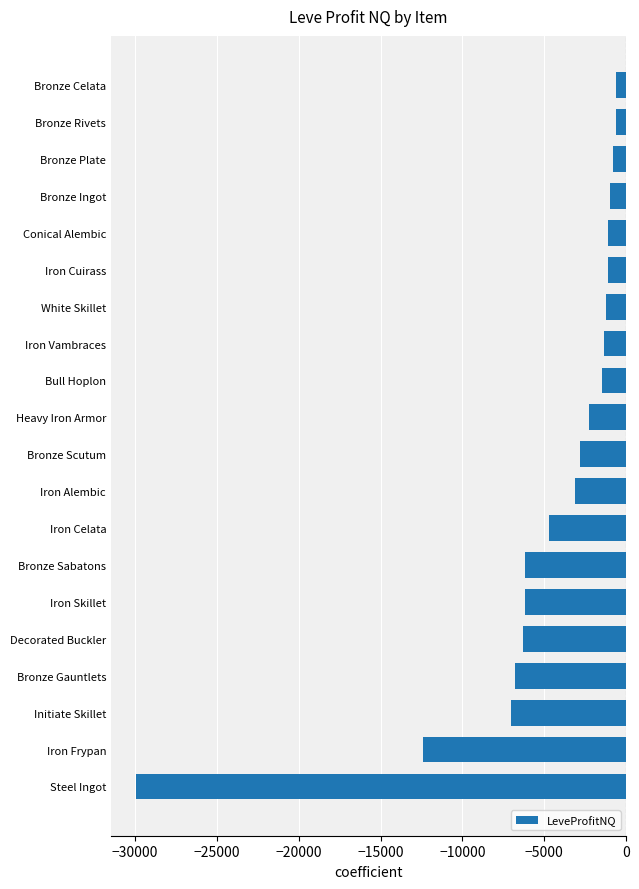

How many data points are above -2242?

9